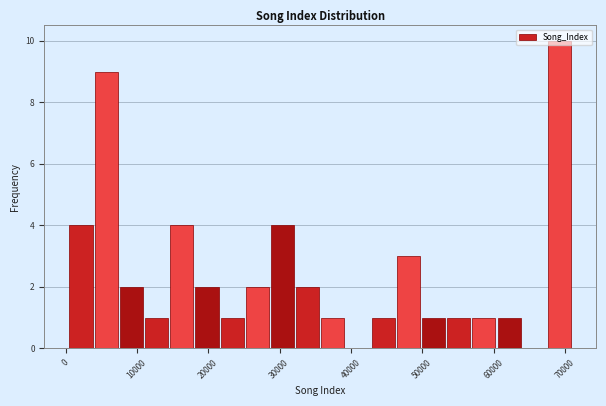

Read against the x-axis, roughly where is the centre of the tallest bar?

69000